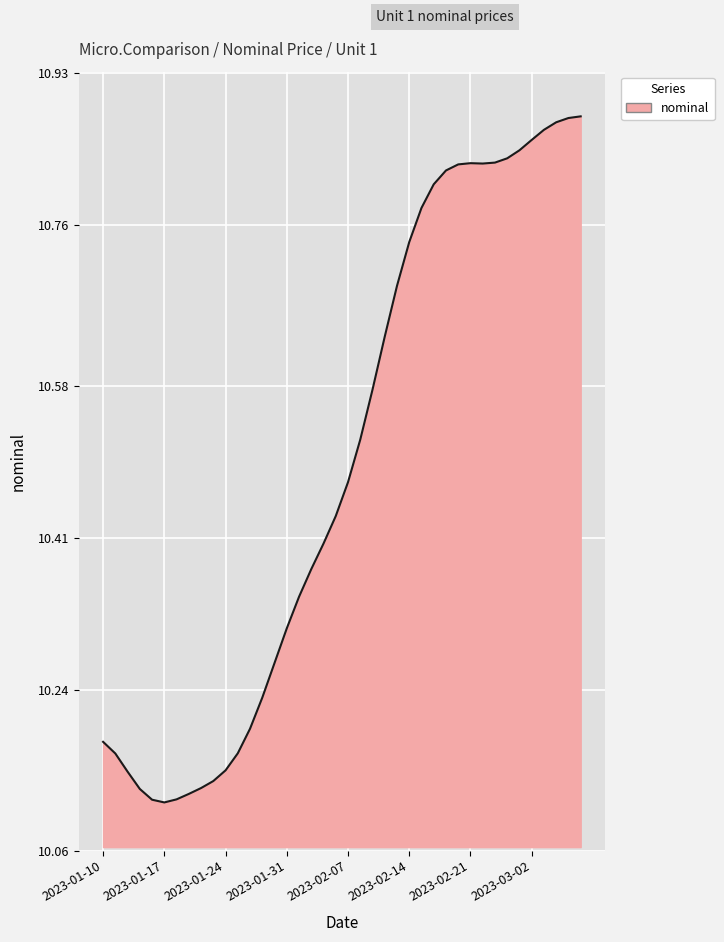

How many lines are shown in the chart?

1